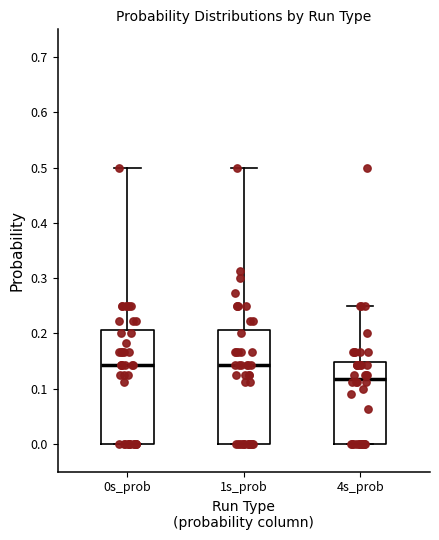

Where is the lower edge of the box for 1s_prob on the y-axis? The values are not printed on the chart, so give them approximately, as read against the axis.

0.00